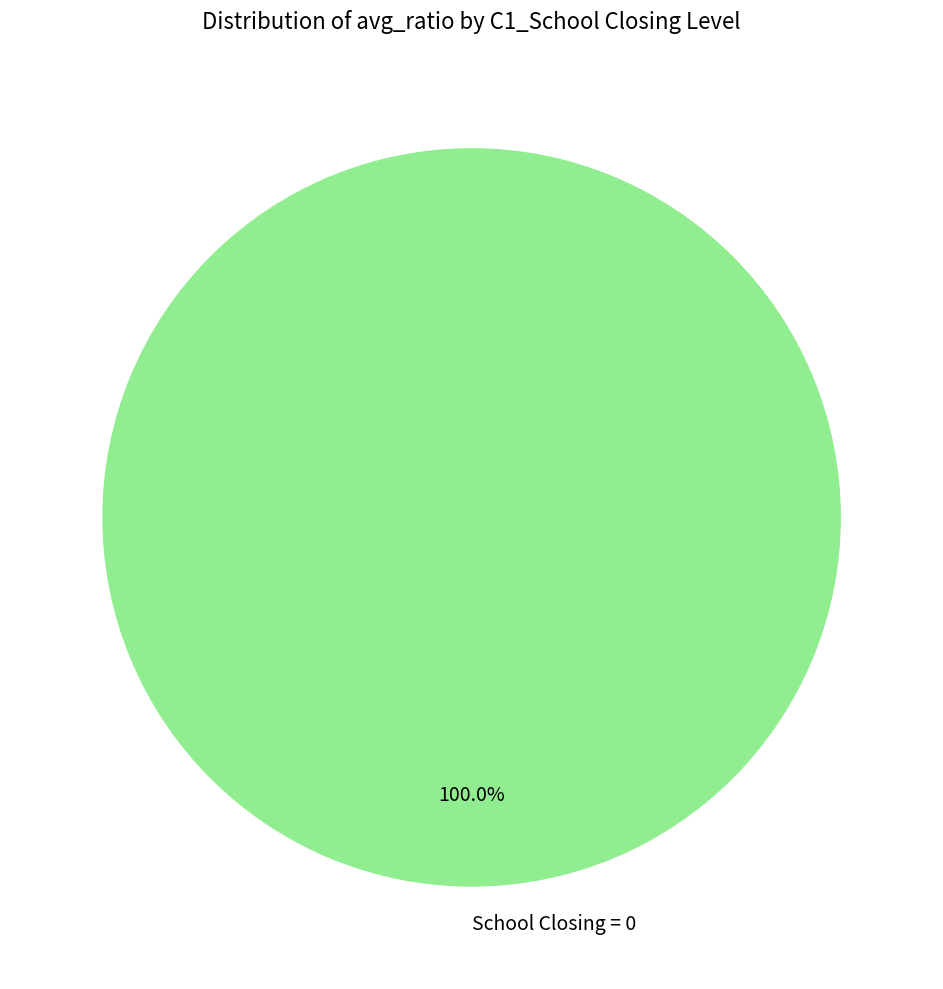

Is there any slice that represents more than half of the pie?

Yes